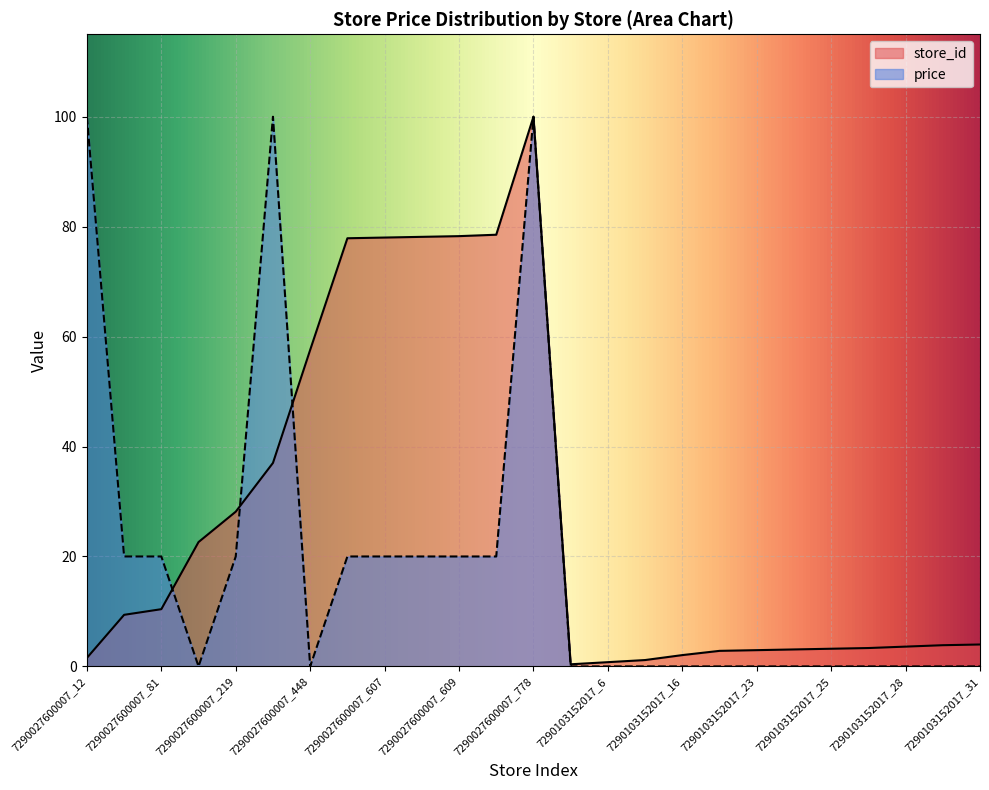

At which label is price closest to 49?

7290027600007_73